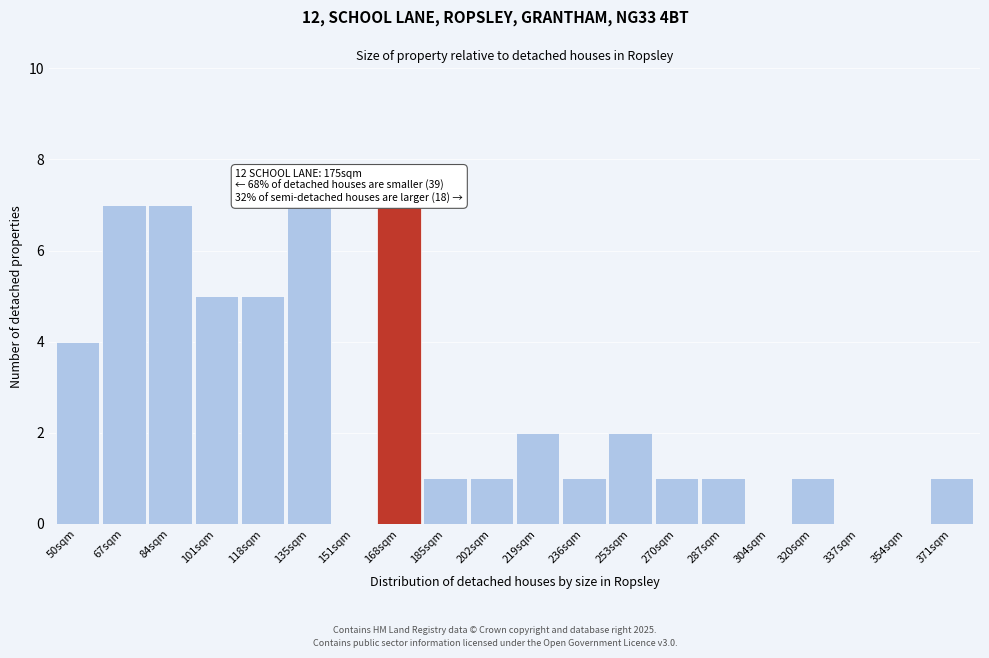

Reading left to right, extract all data points from this chart.

50sqm=4	67sqm=7	84sqm=7	101sqm=5	118sqm=5	135sqm=7	151sqm=0	168sqm=7	185sqm=1	202sqm=1	219sqm=2	236sqm=1	253sqm=2	270sqm=1	287sqm=1	304sqm=0	320sqm=1	337sqm=0	354sqm=0	371sqm=1